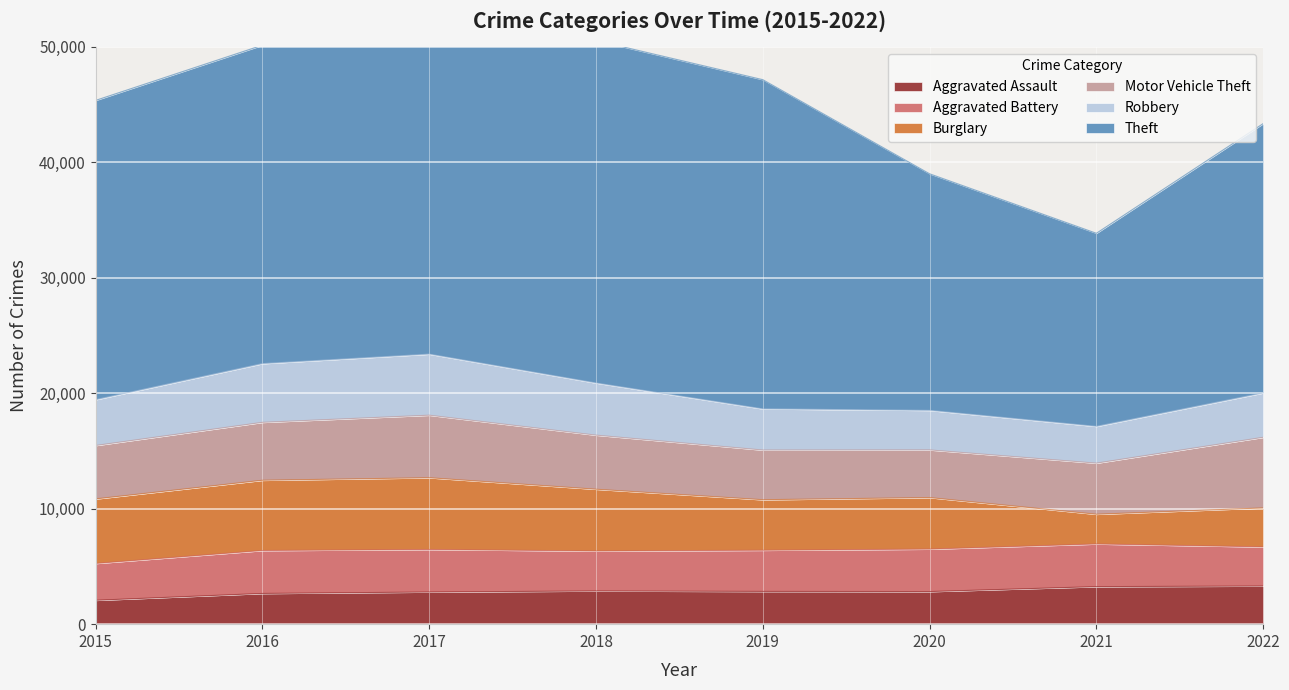

Where is the first local maximum for Aggravated Battery?

2016